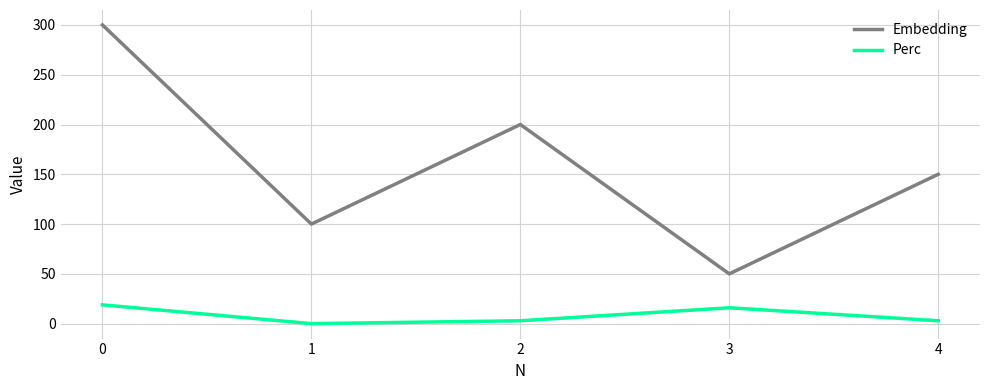

Is it true that Embedding equals 300.0 at 0?

True